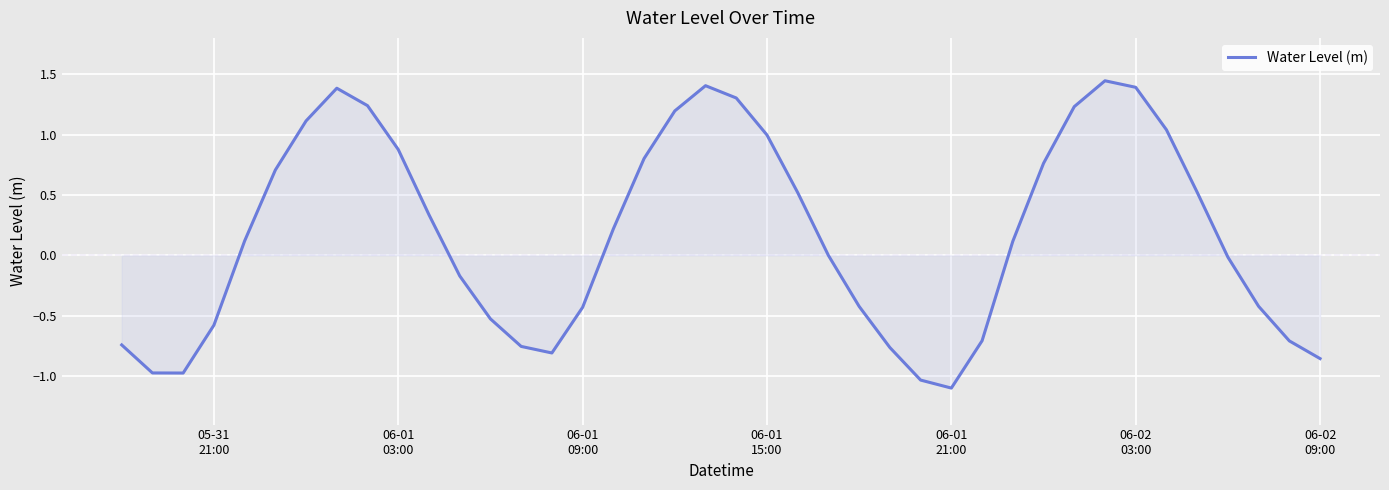

What is the difference between the maximum and minimum values?

2.5